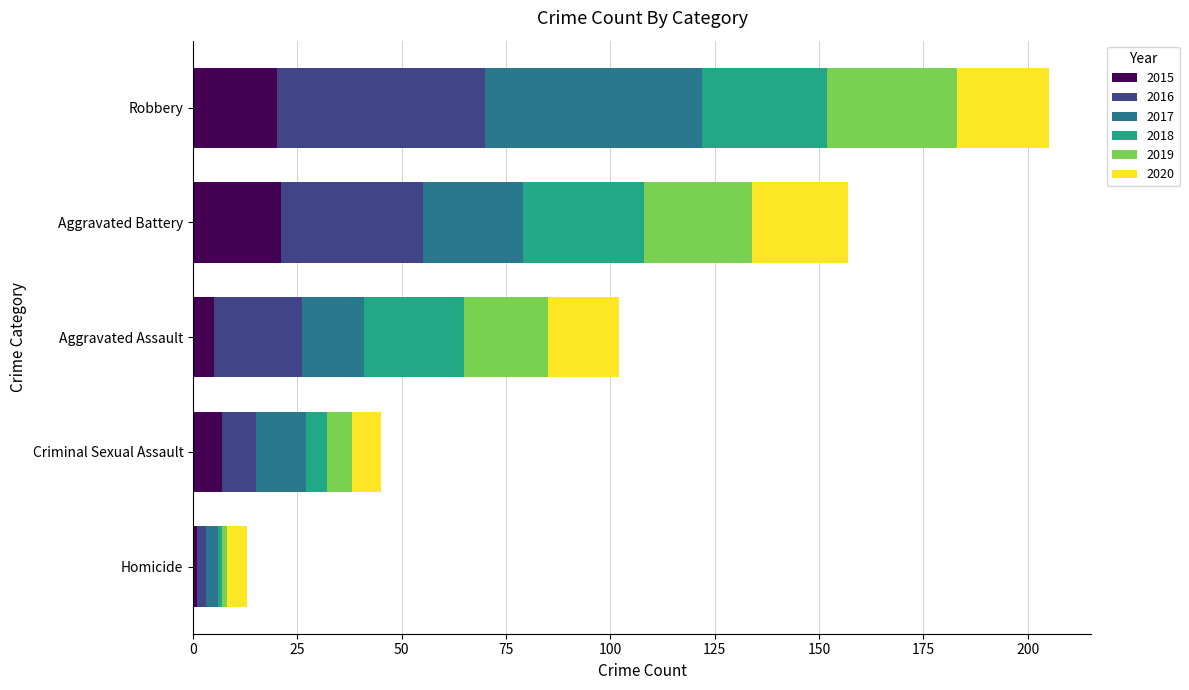

At which category is the sum across all series the highest?

Robbery